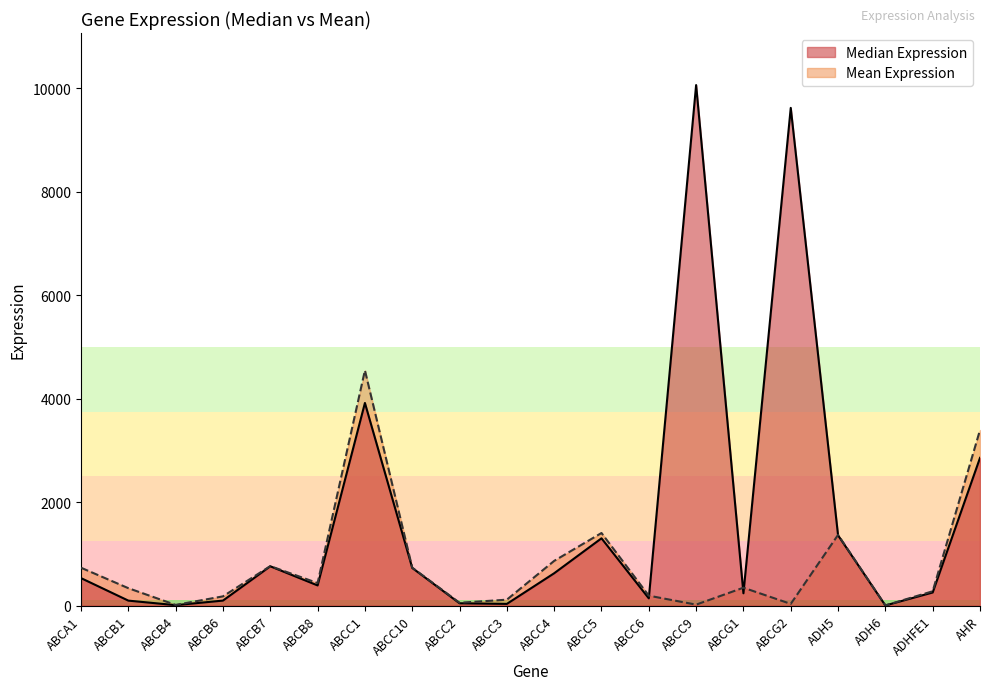

True or false: Median Expression has more than 0 points higher than both neighbors.

True